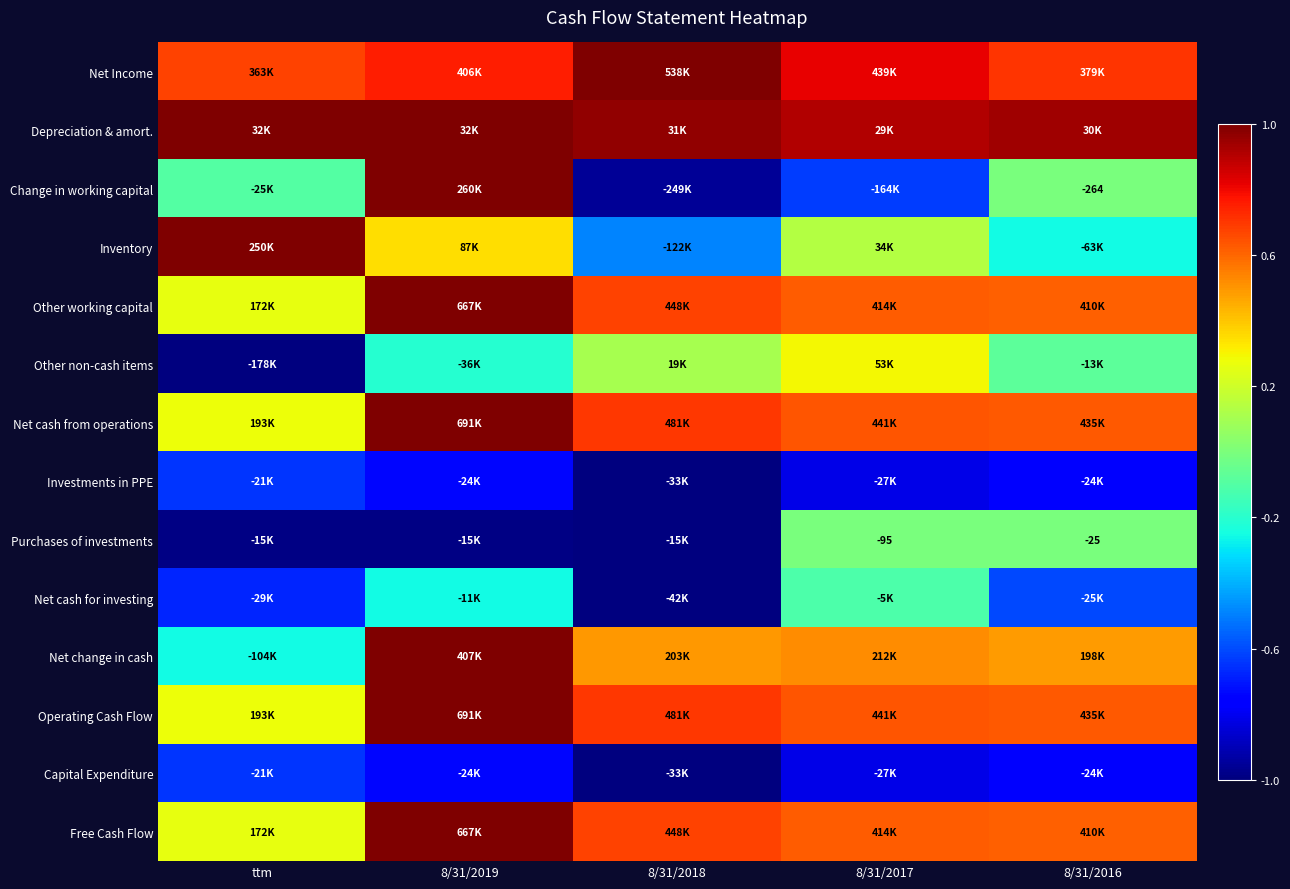

Which series has the largest range (max minus min)?

Change in working capital